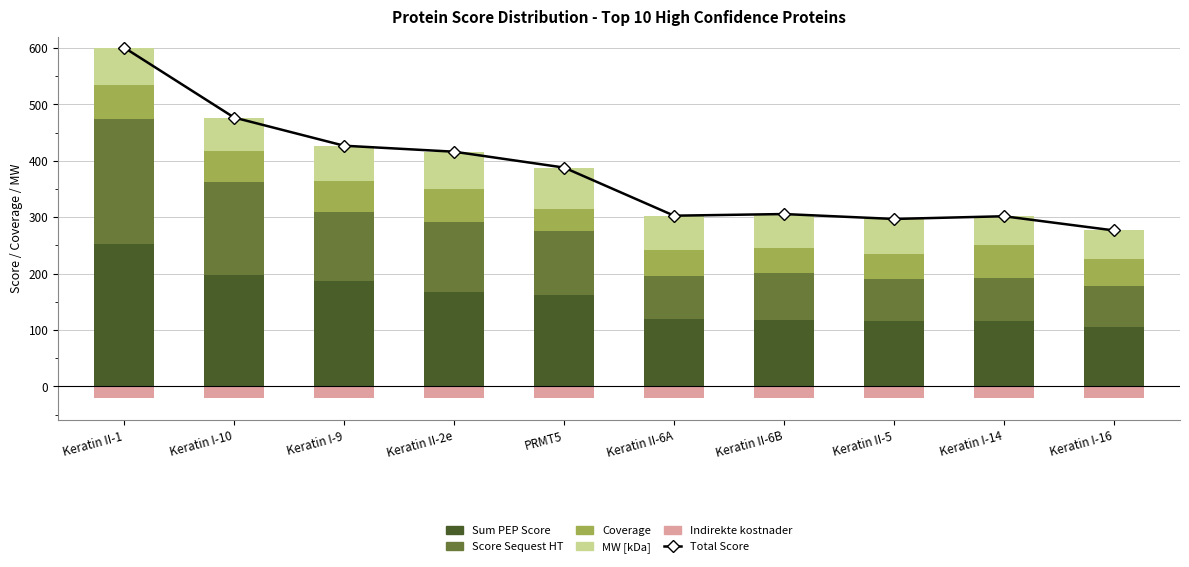

Reading right to left, what are all the values shown in this chart?

Total Score: 276.6	301.7	296.9	305.6	302.7	388.0	416.2	426.8	476.8	600.8
Sum PEP Score: 105.4	116.3	116.5	117.3	119.6	162.0	167.6	186.6	196.9	252.5
Score Sequest HT: 72.9	76.3	74.2	84.5	75.9	112.7	124.6	122.0	165.1	221.4
Coverage: 46.9	57.6	43.9	43.8	47.2	40.7	58.5	56.2	56.0	60.9
MW [kDa]: 51.2	51.5	62.3	60.0	60.0	72.6	65.4	62.0	58.8	66.0
Indirekte kostnader: -20.0	-20.0	-20.0	-20.0	-20.0	-20.0	-20.0	-20.0	-20.0	-20.0